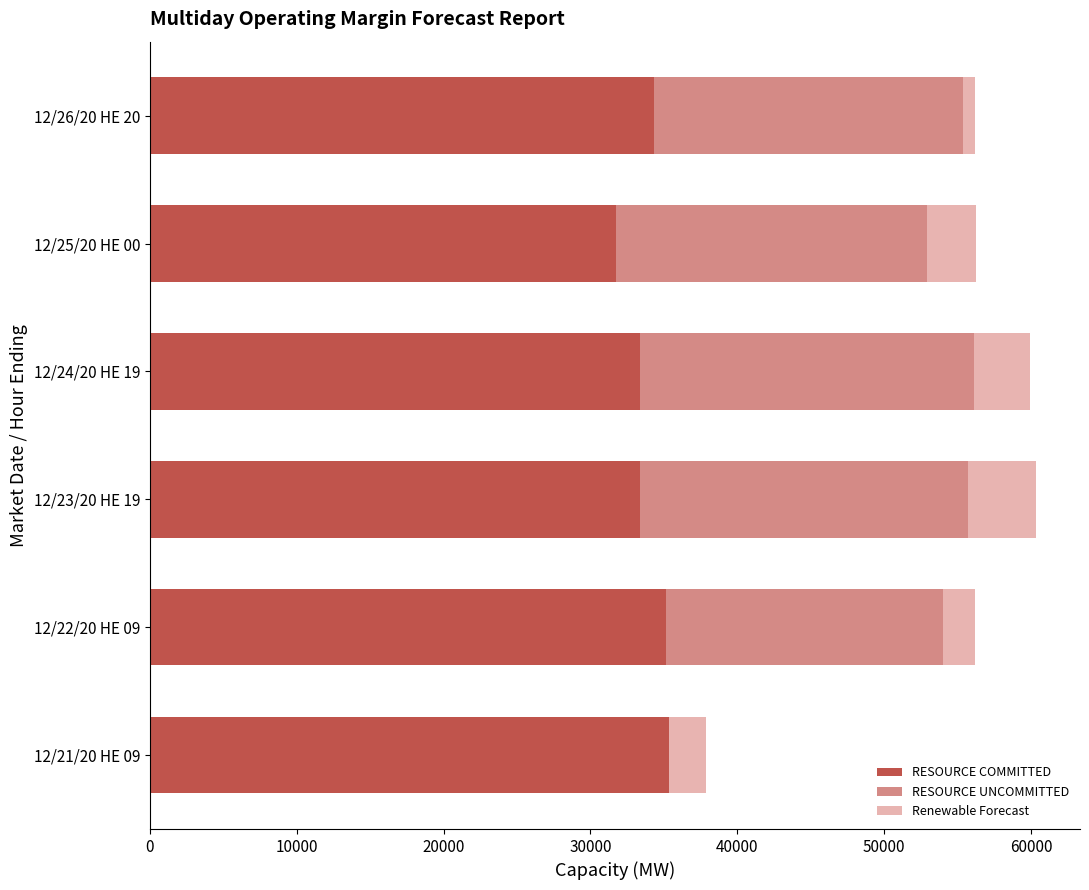

What is the sum of all RESOURCE COMMITTED values?

203232.5